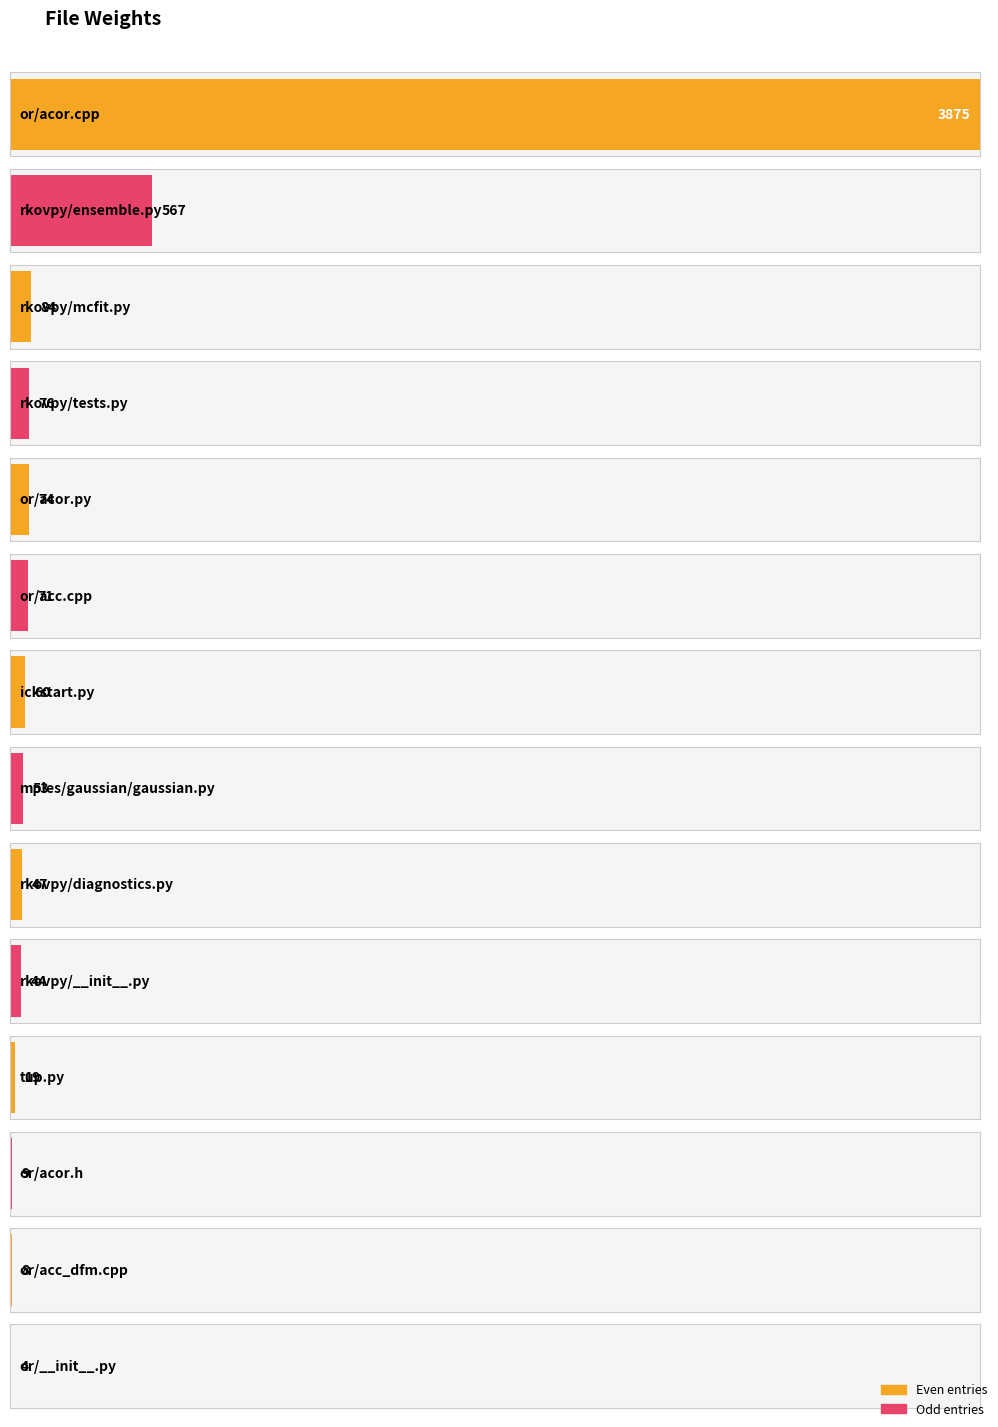

What is the difference between the values at rkovpy/ensemble.py and or/acor.h?

558